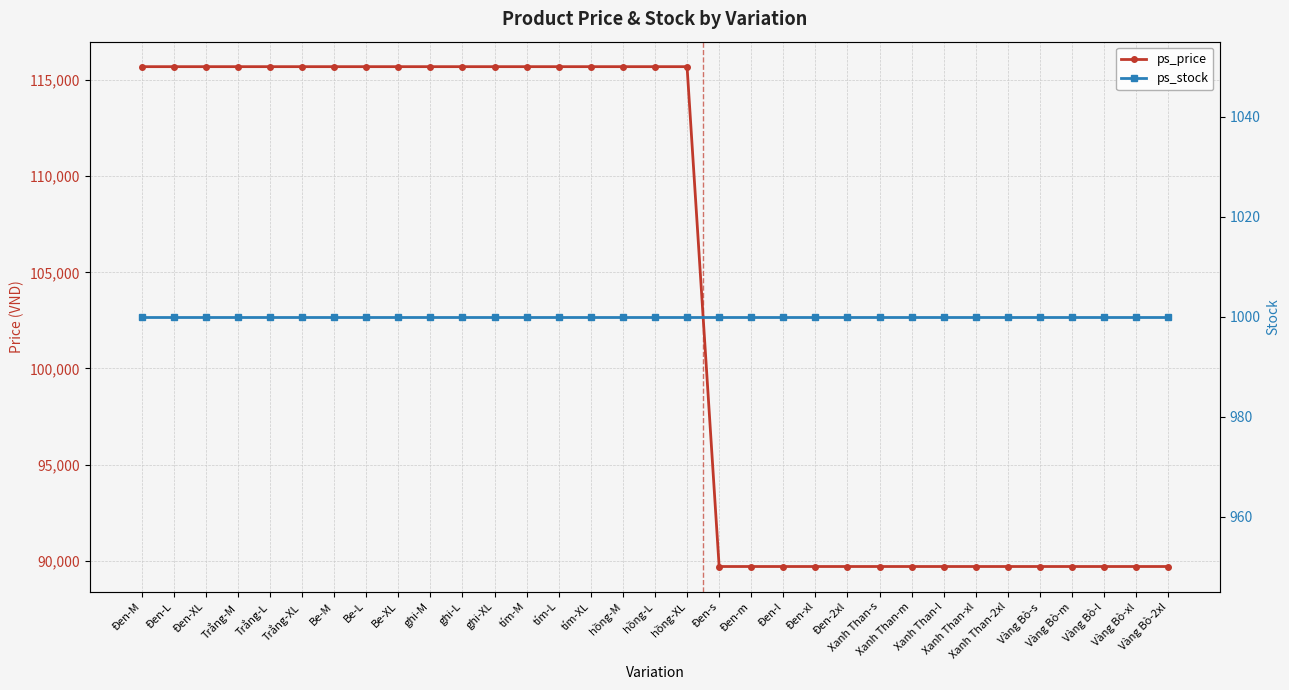

True or false: ps_stock and ps_price intersect in this chart.

False